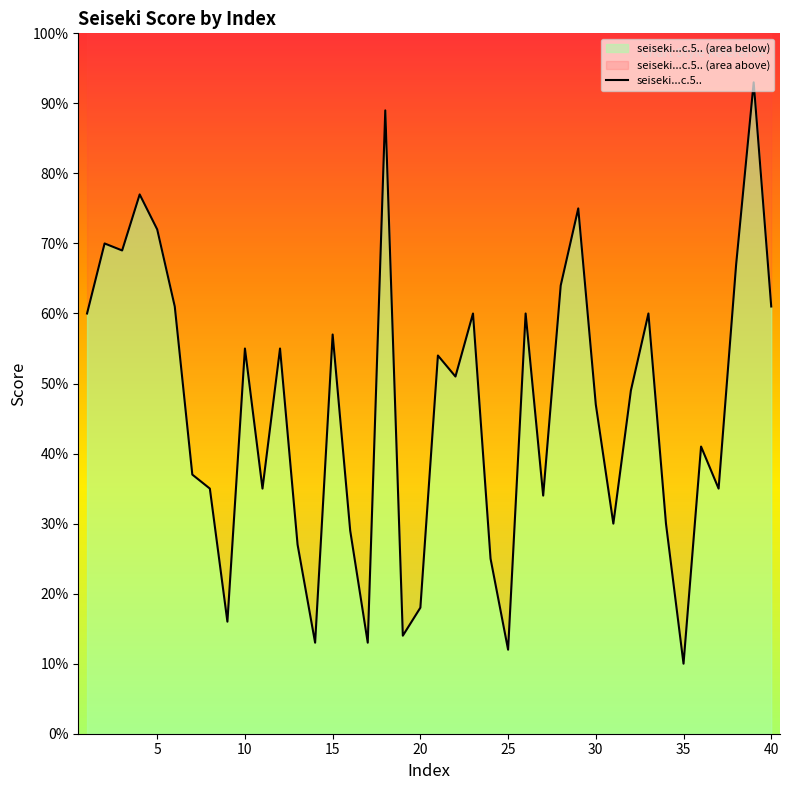

True or false: the data shows 126 at 18.

False